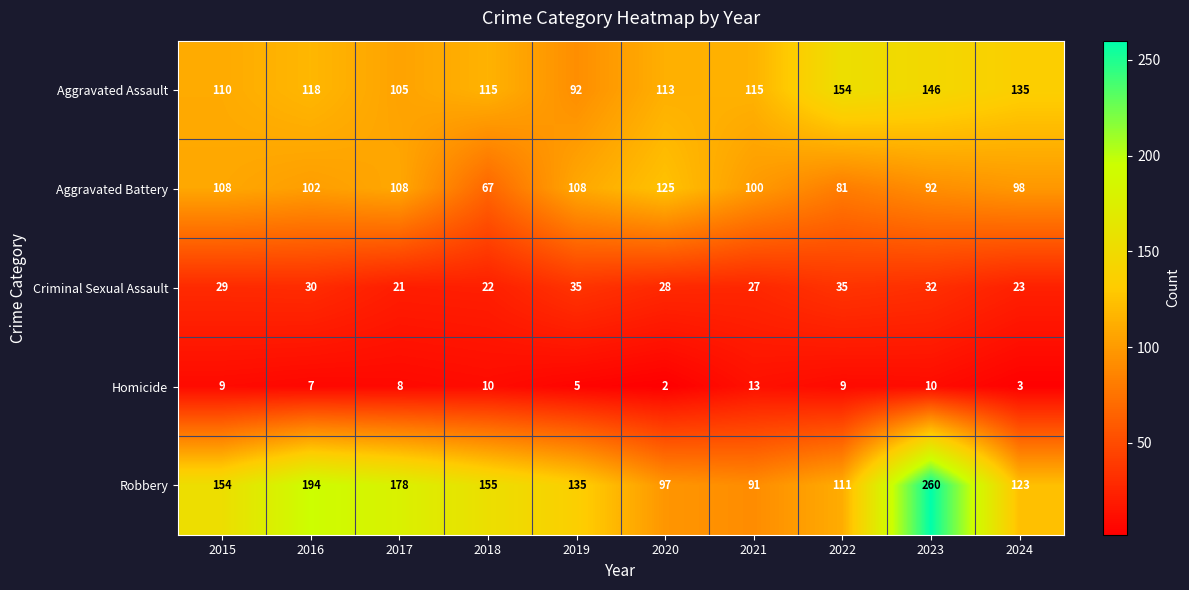

What is the spread (max minus min) of values at 2023?

250